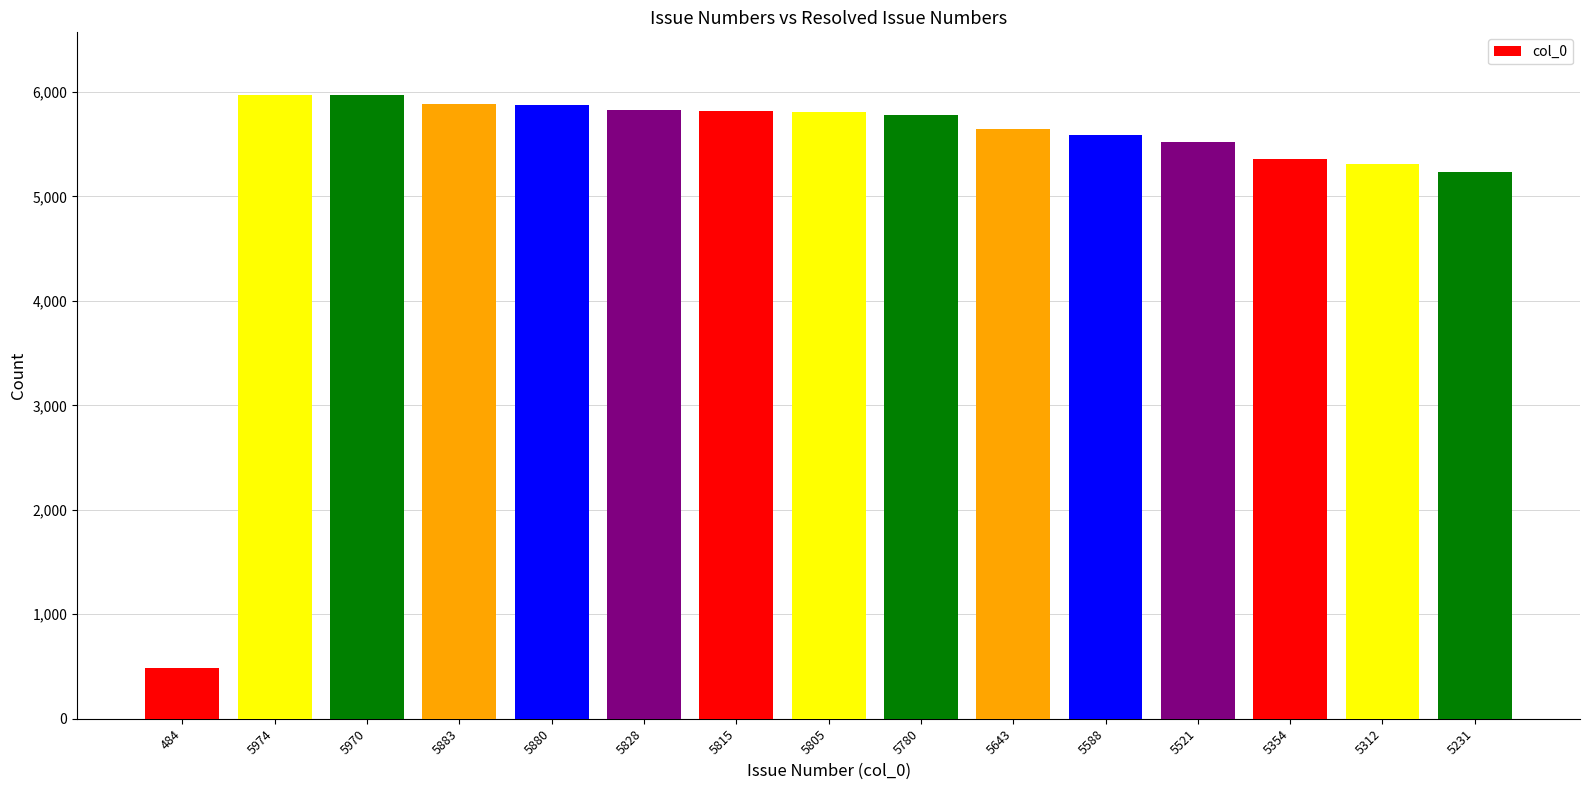

Between 5880 and 5805, which is larger?

5880